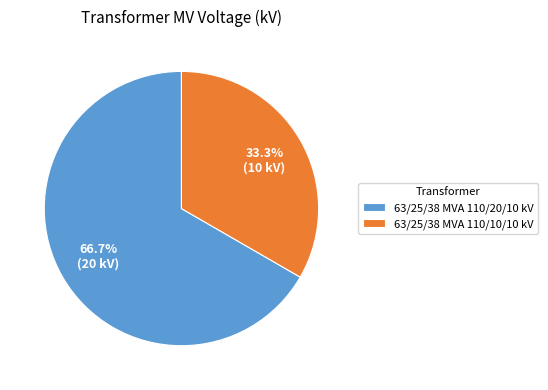

How many segments does this pie chart have?

2